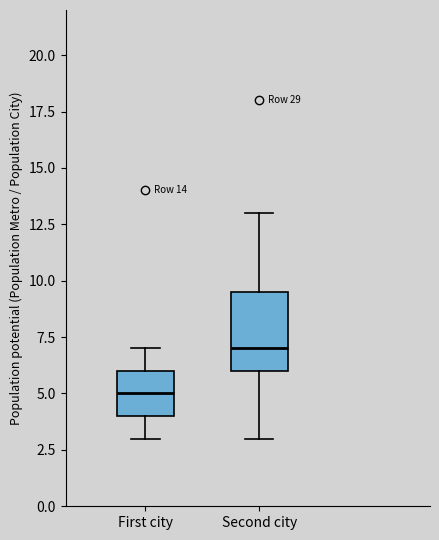

Comparing the boxes themselves (not the whiskers), which one is the tallest?

Second city